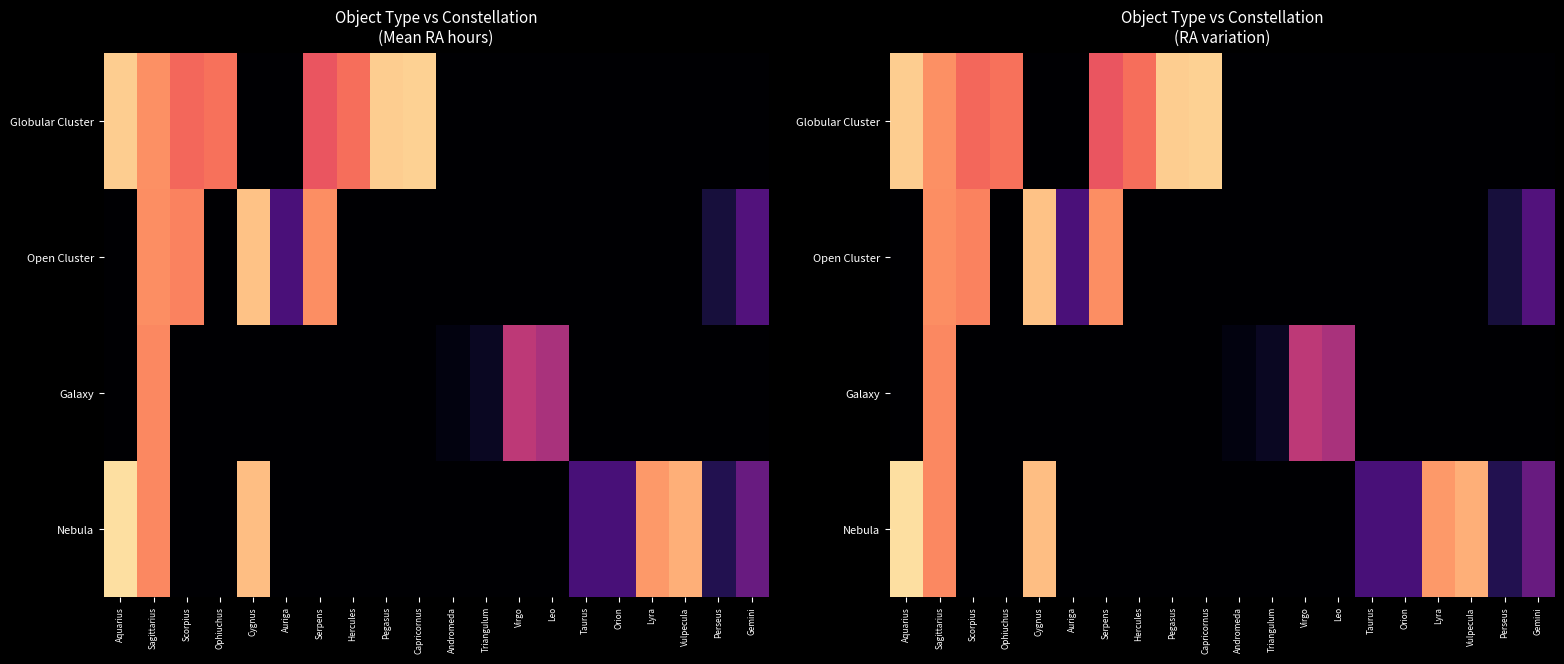

Is it true that Globular Cluster equals 13.2 at Virgo?

False